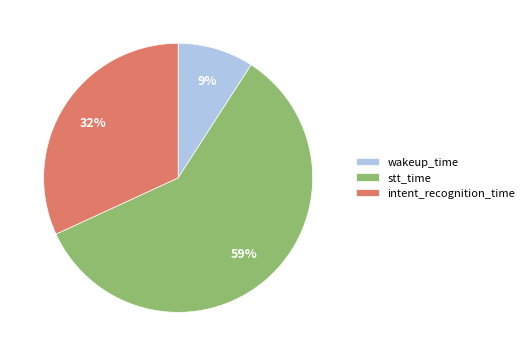

Combined, do wakeup_time and intent_recognition_time account for over 50%?

No